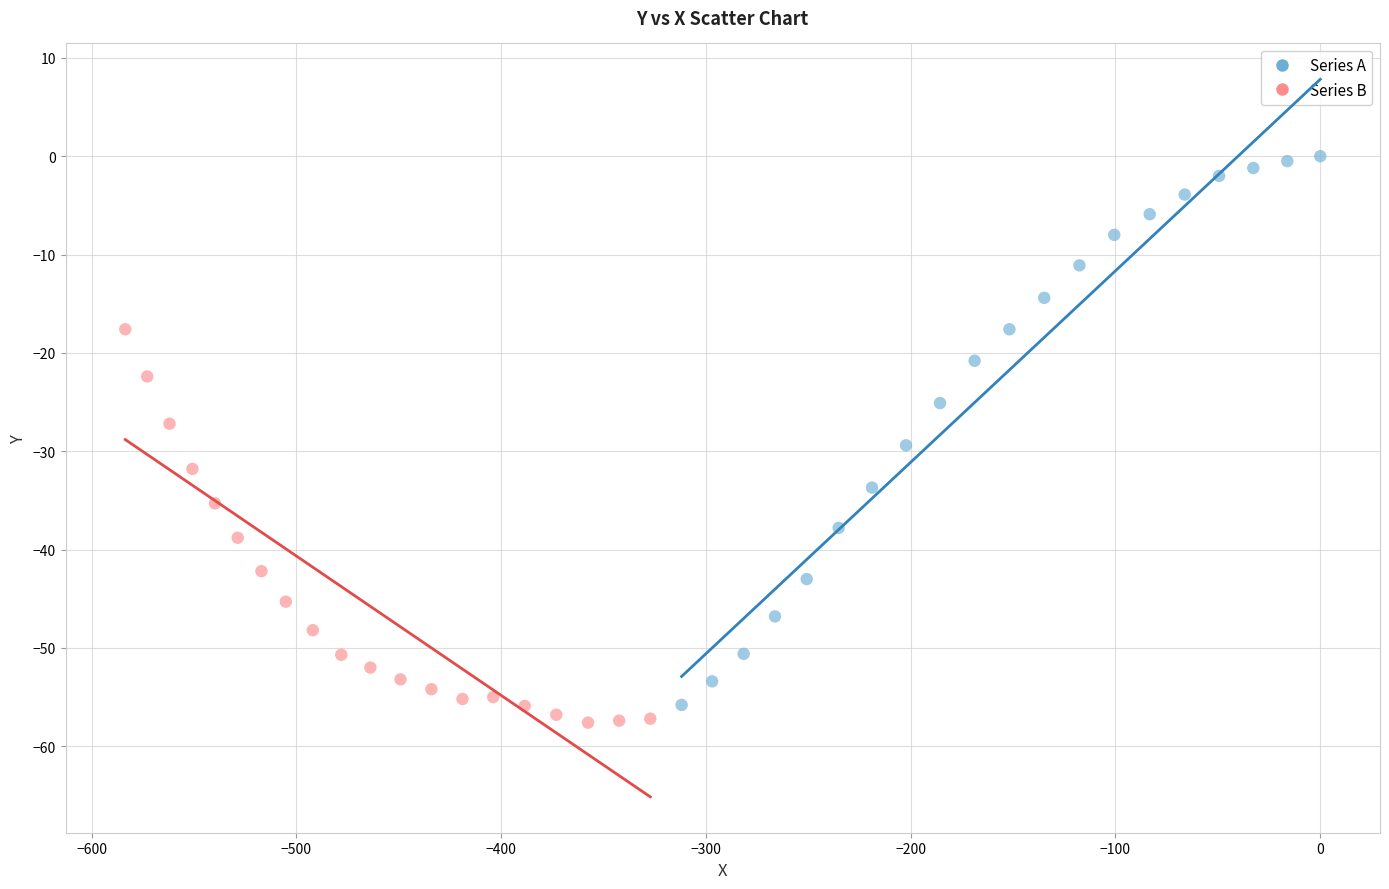

Which series contains the highest Y value?

Series A